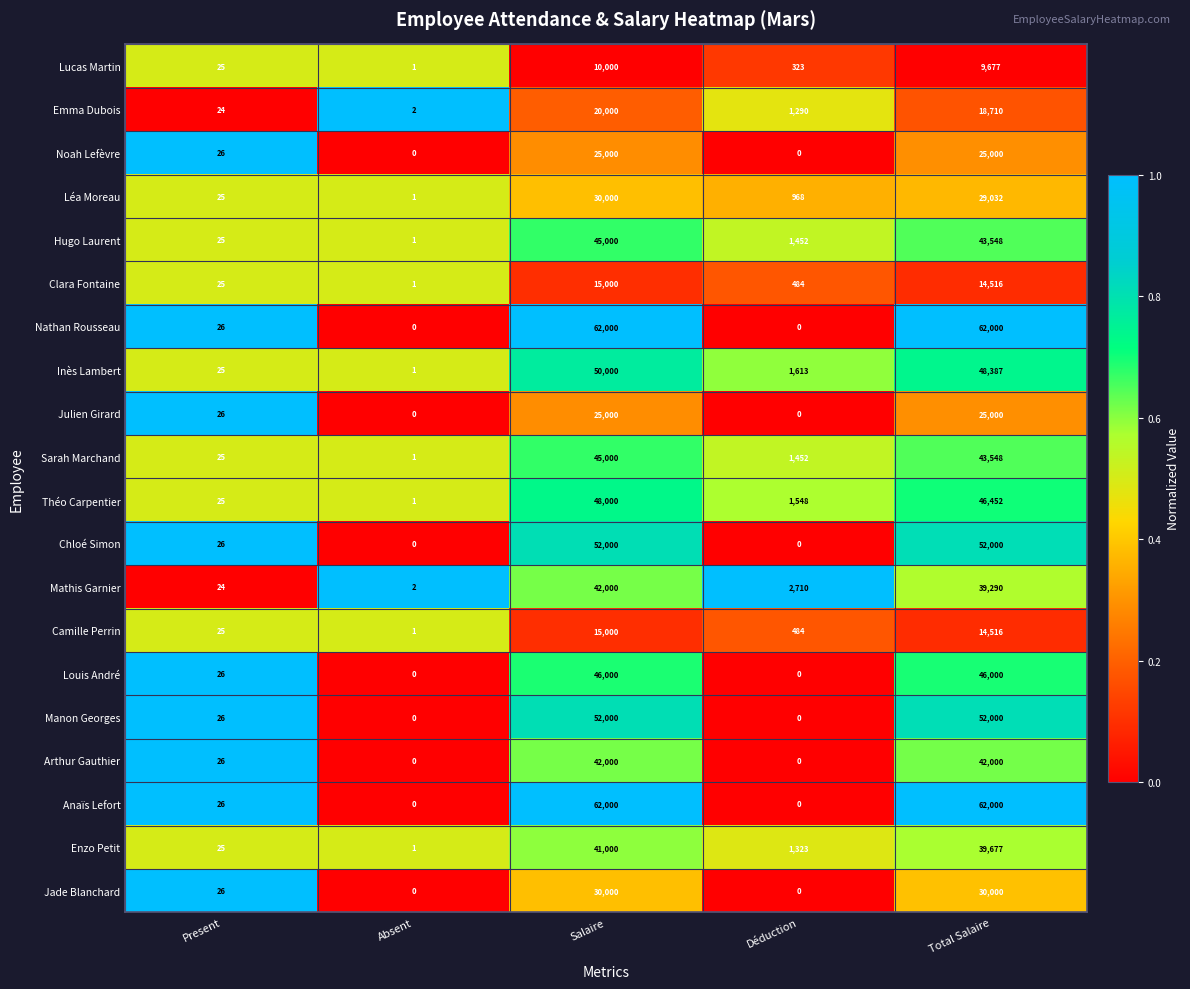

Rank the categories by Enzo Petit value from highest to lowest.

Salaire, Total Salaire, Déduction, Present, Absent